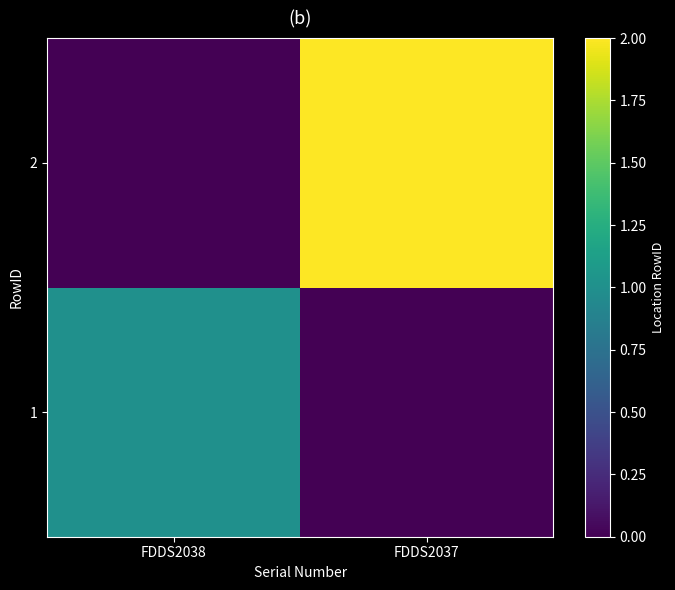

At FDDS2038, list the series in order from largest to smallest.

1, 2